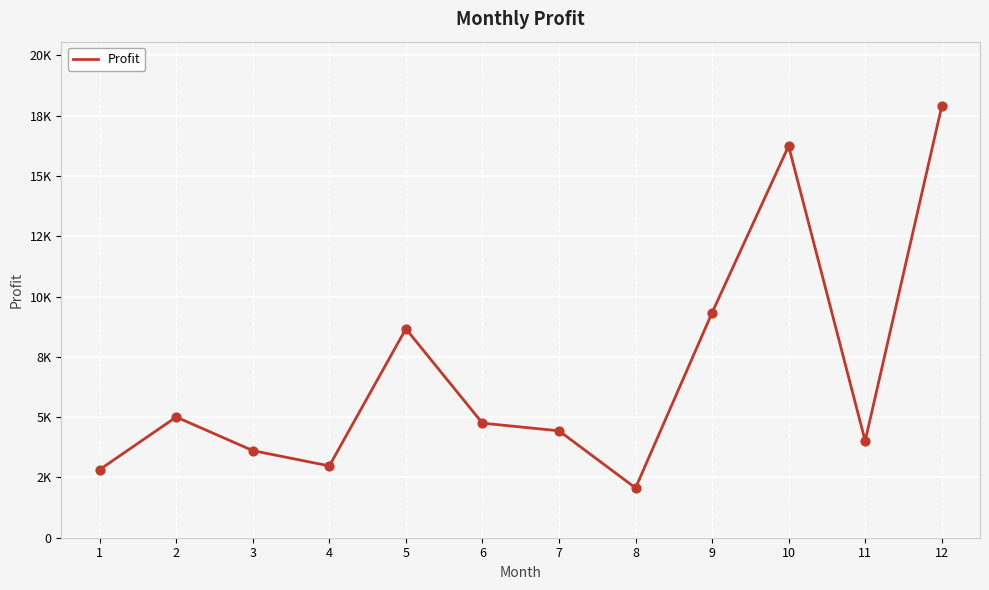

Does the chart have visible grid lines?

Yes